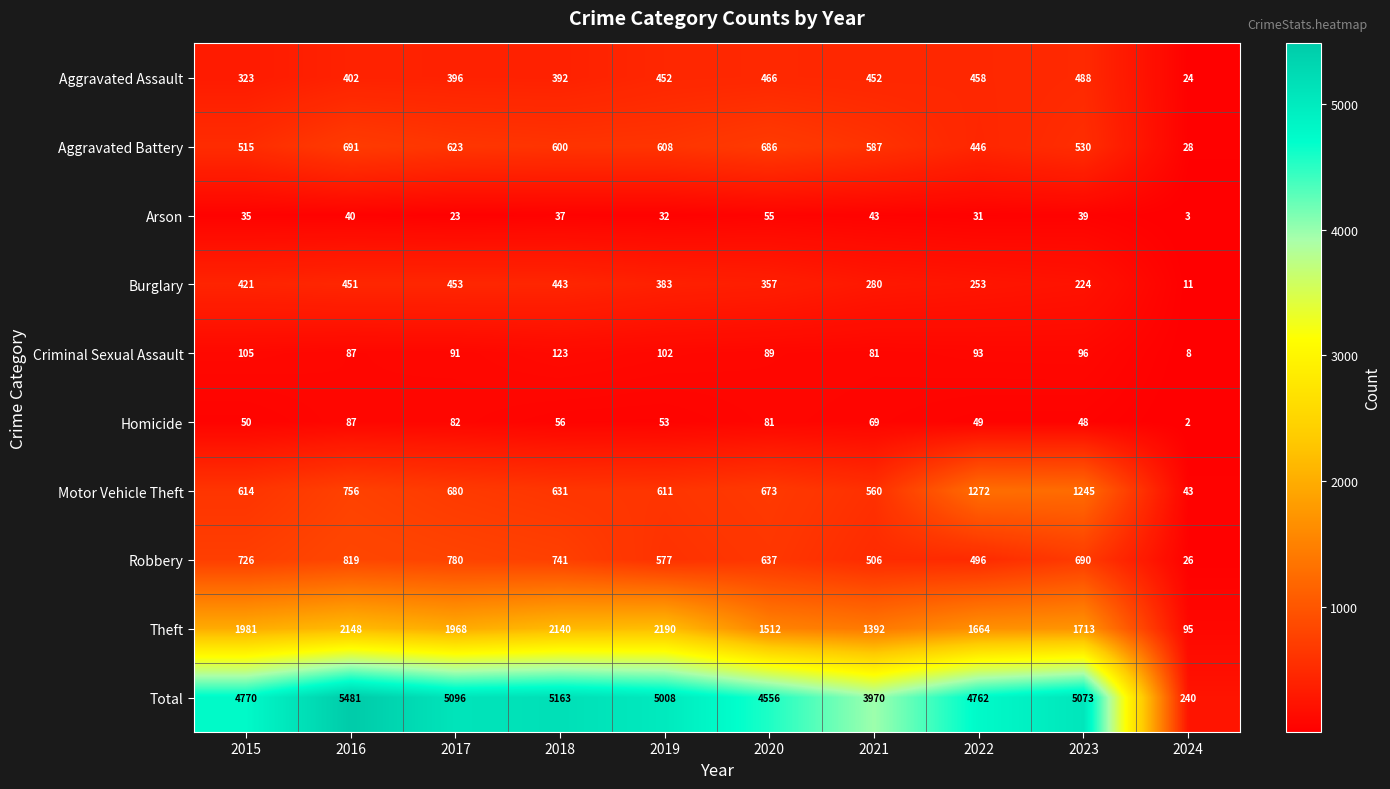

Which series has the widest spread of values?

Total